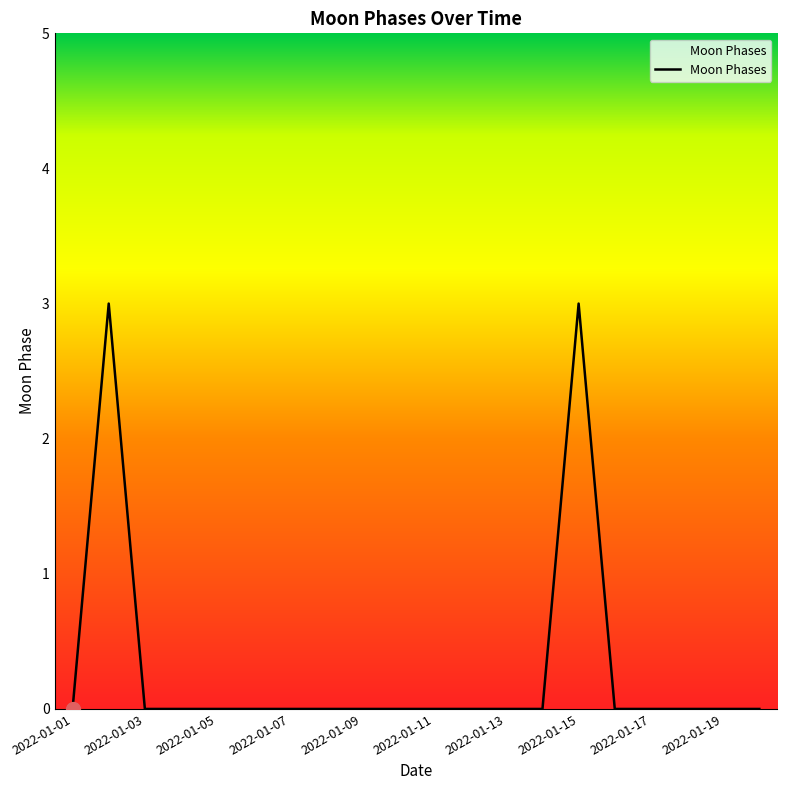

What is the maximum value shown in the chart?

3